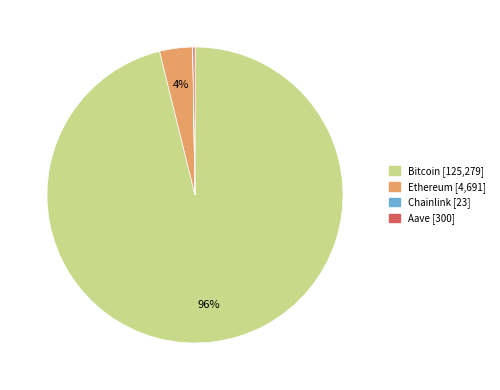

Is Ethereum the majority of the pie?

No